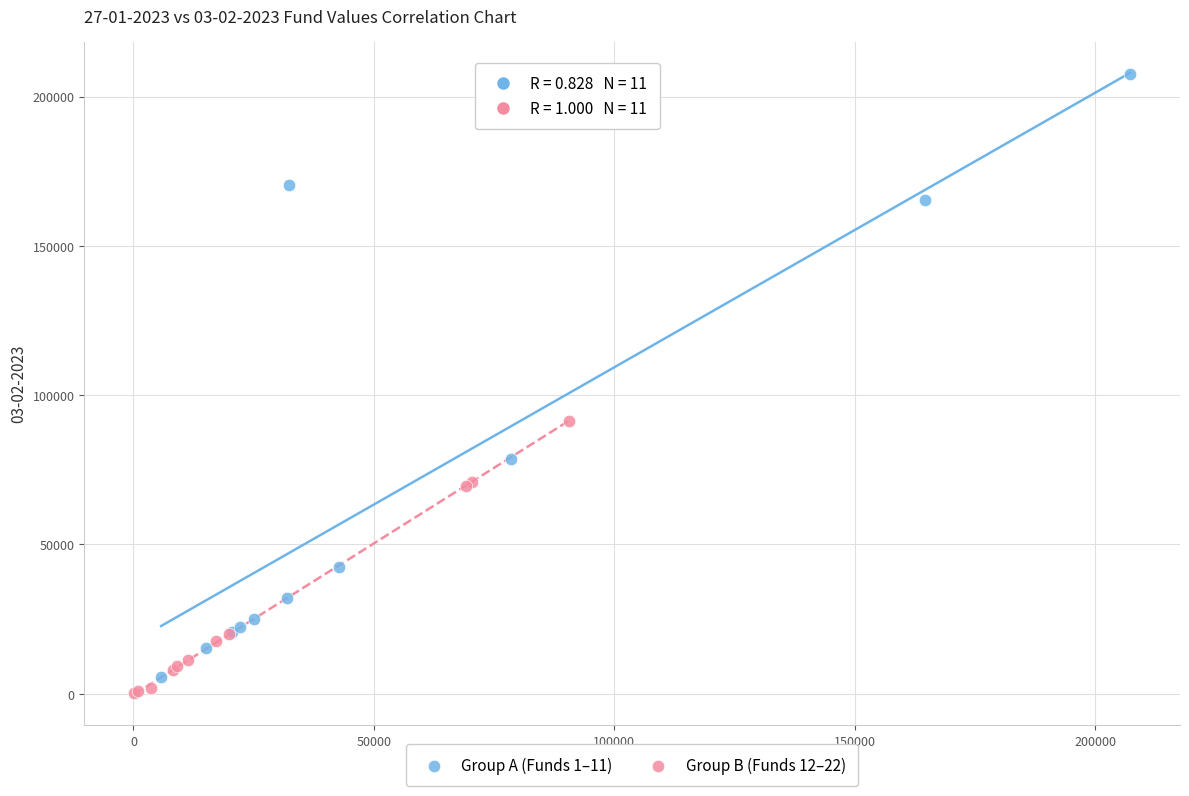

Which series contains the highest Y value?

Group A (Funds 1–11)